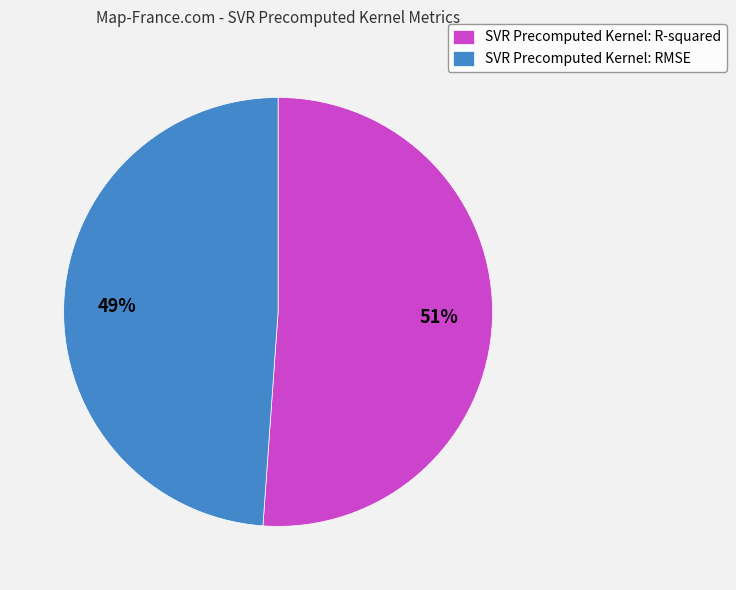

Is it true that SVR Precomputed Kernel: RMSE is 49% of the pie?

True